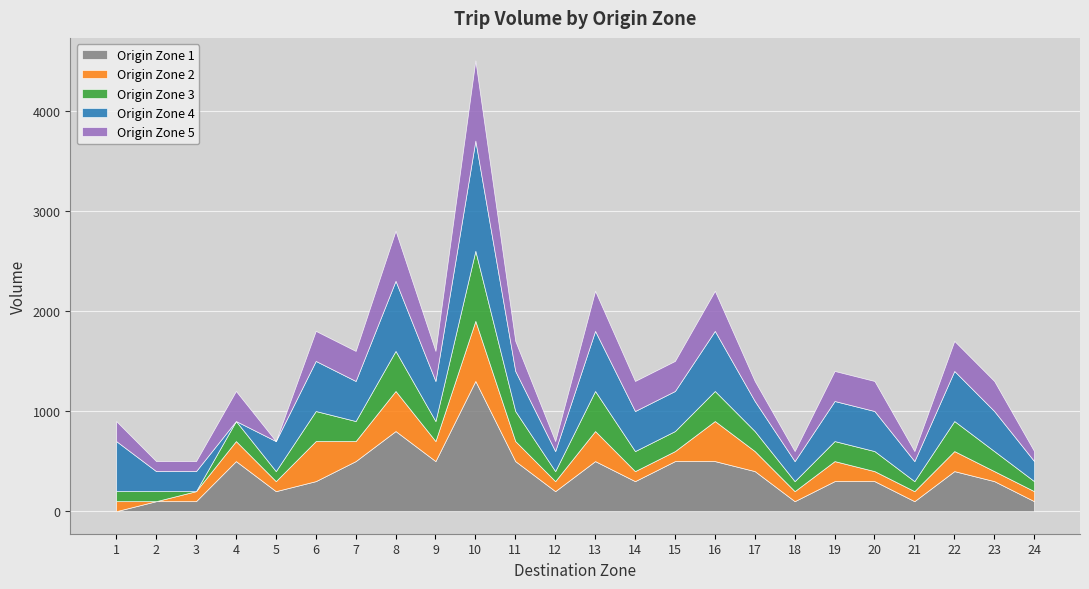

At which category is the sum across all series the highest?

10